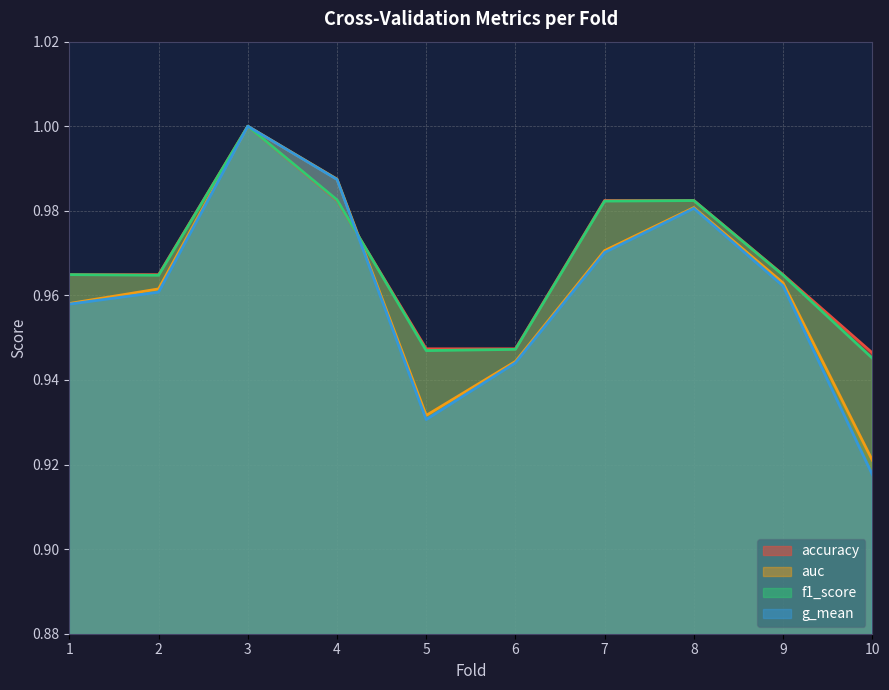

Between 2 and 5, which is larger?

2